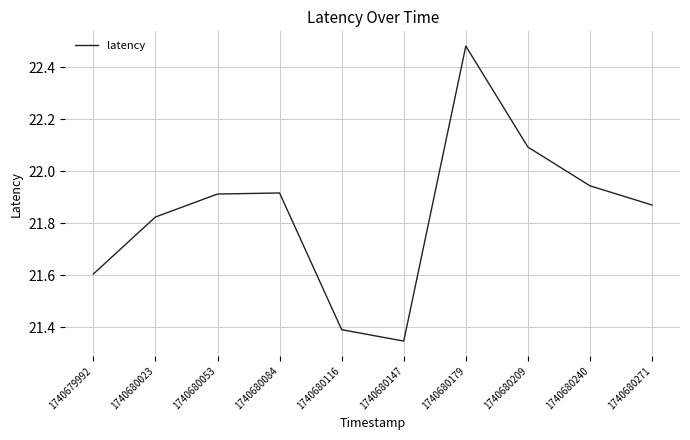

What is the difference between the values at 1740679992 and 1740680053?

0.3